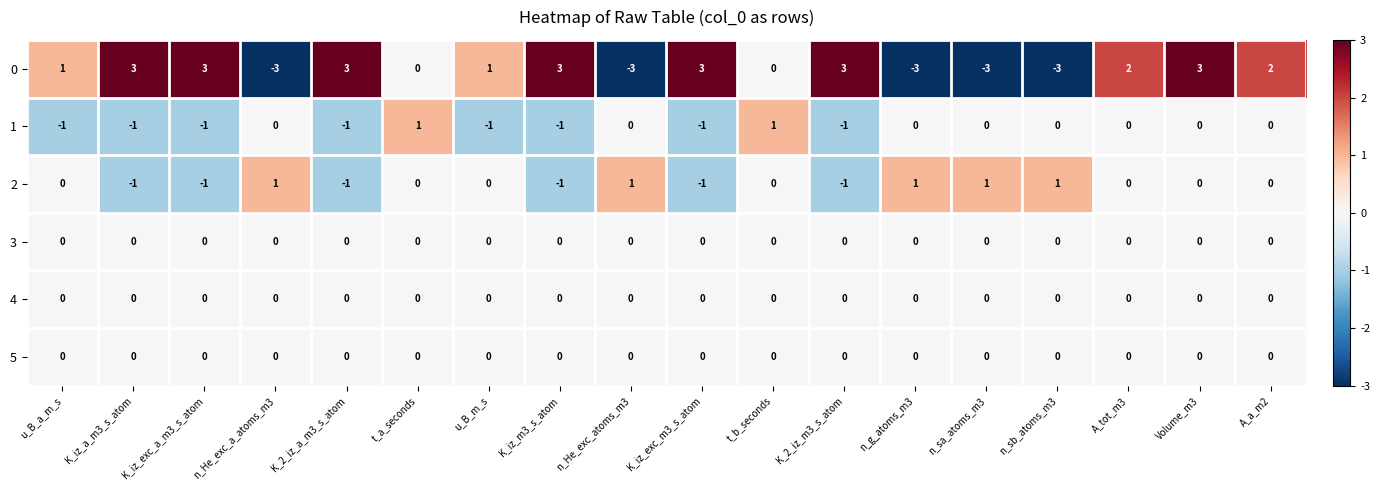

Which series has the largest total across all categories?

0